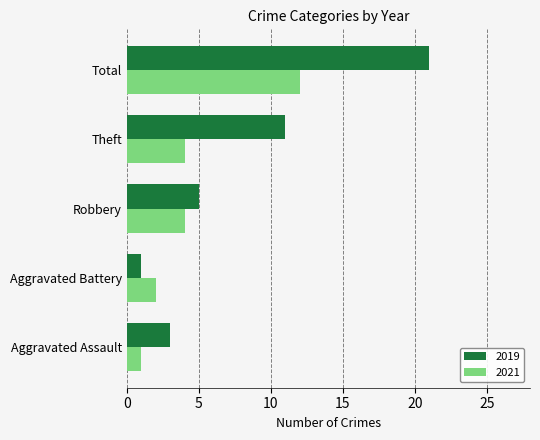

What is the average value of the 2021 series?

5